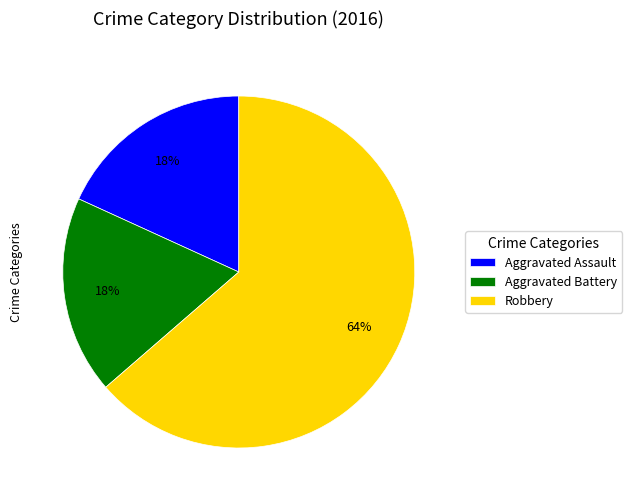

Count the number of slices in the pie.

3